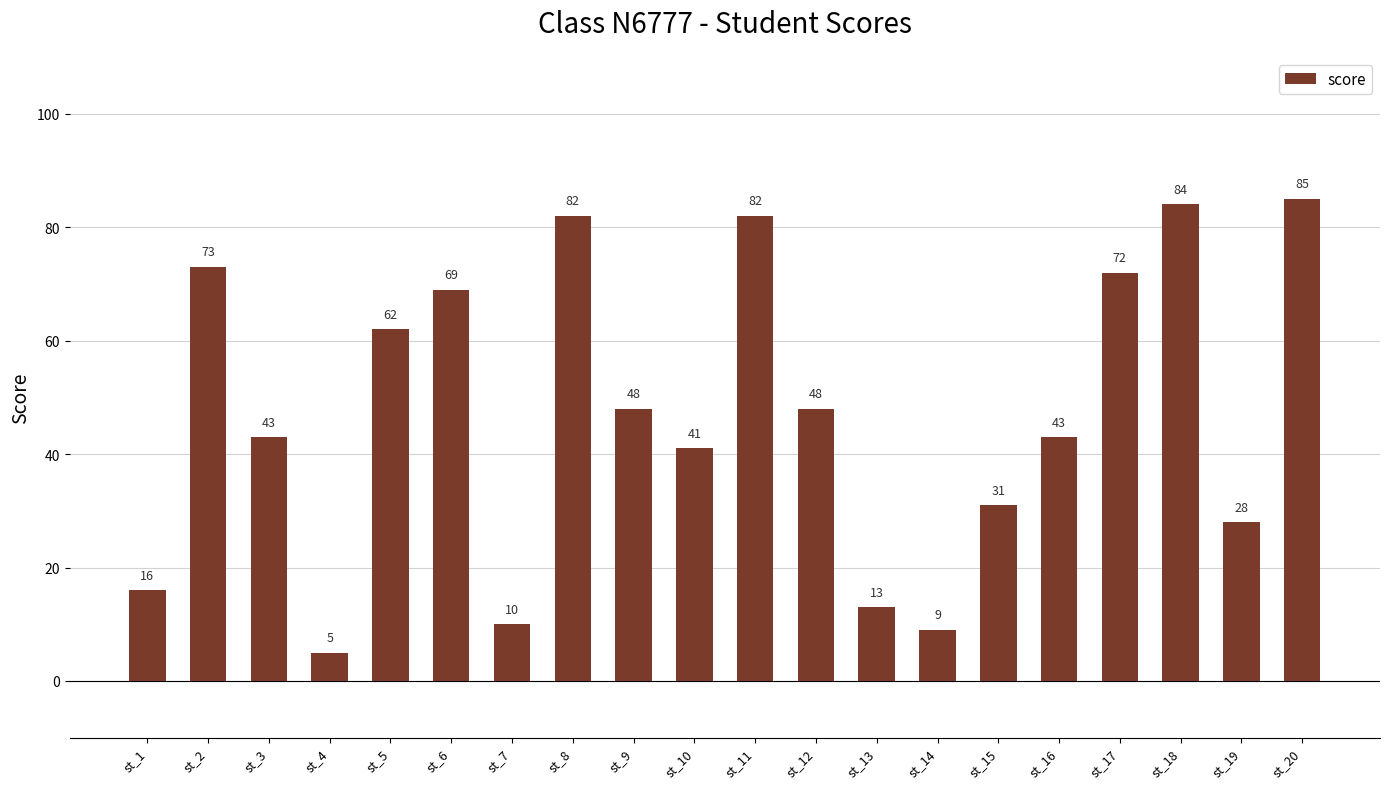

Read the value at st_17, to the nearest 10.

70